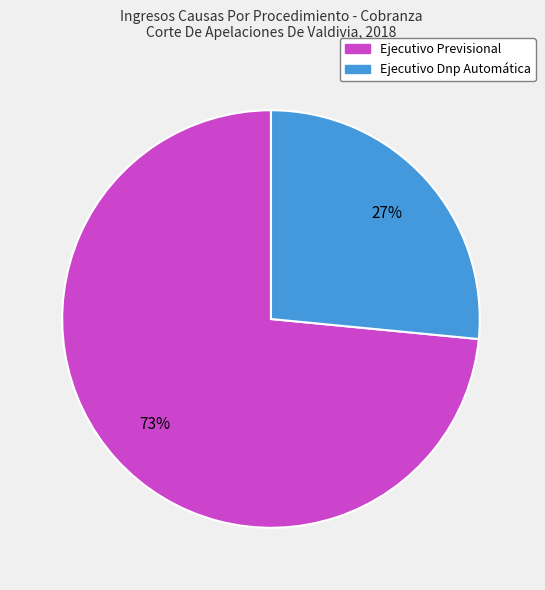

Which slice represents more than half of the pie?

Ejecutivo Previsional